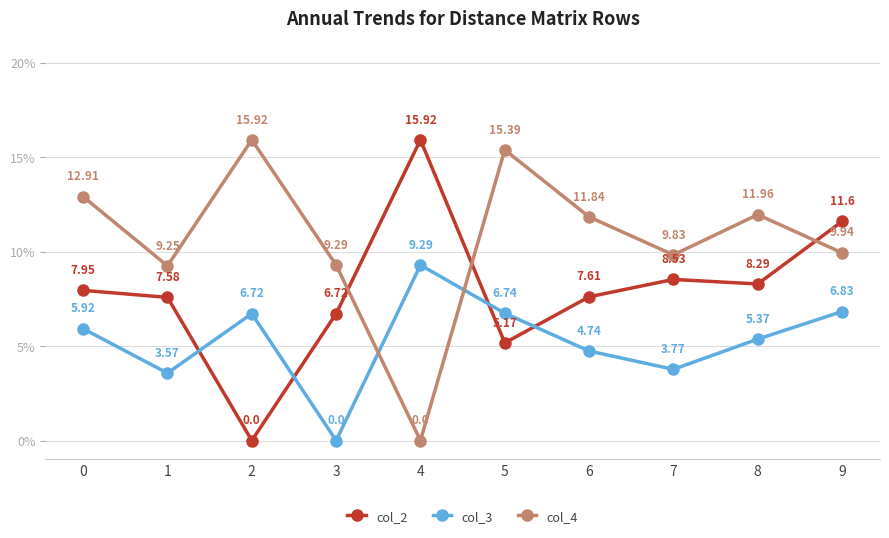

How many lines are shown in the chart?

3